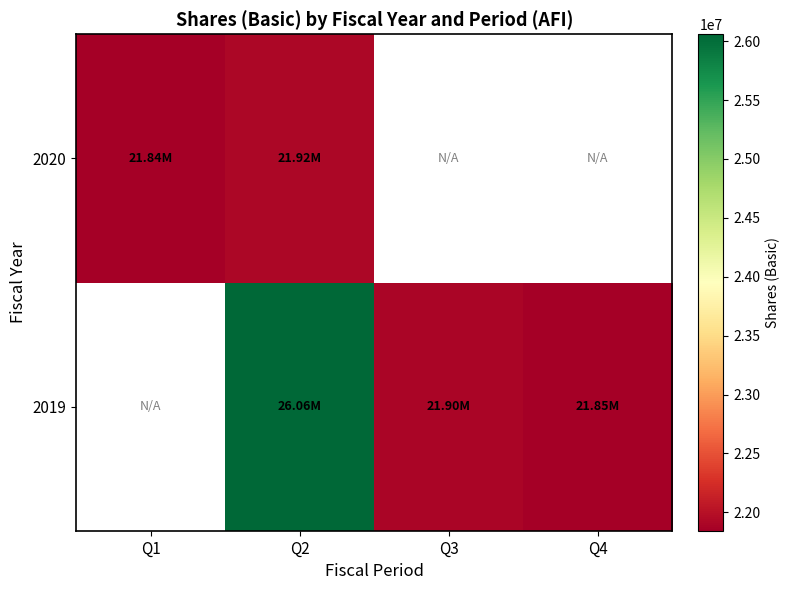

Which series has the widest spread of values?

2020